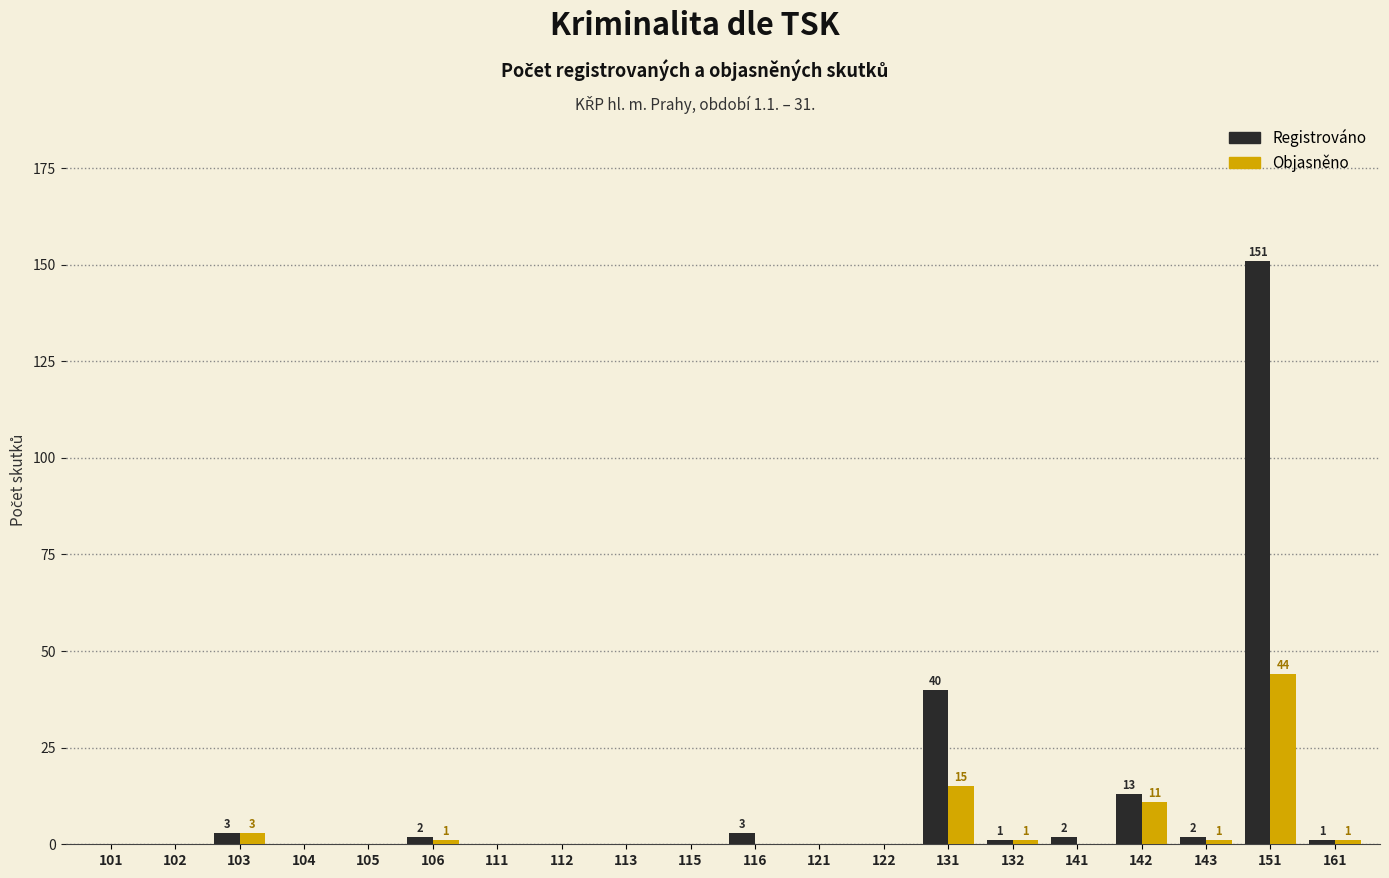

True or false: Registrováno has a value of 106 at 121.

False